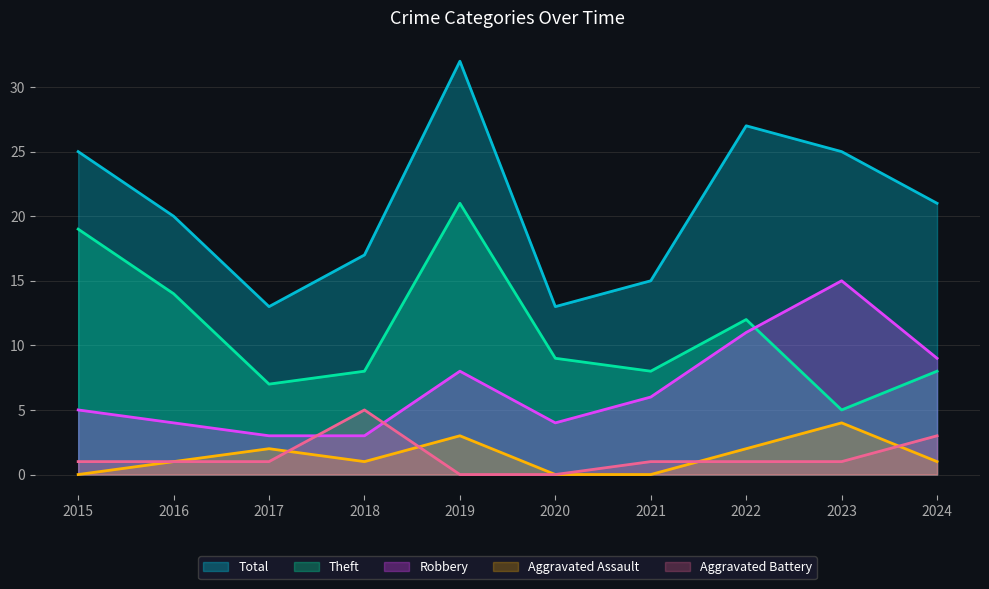

At 2023, list the series in order from largest to smallest.

Total, Robbery, Theft, Aggravated Assault, Aggravated Battery